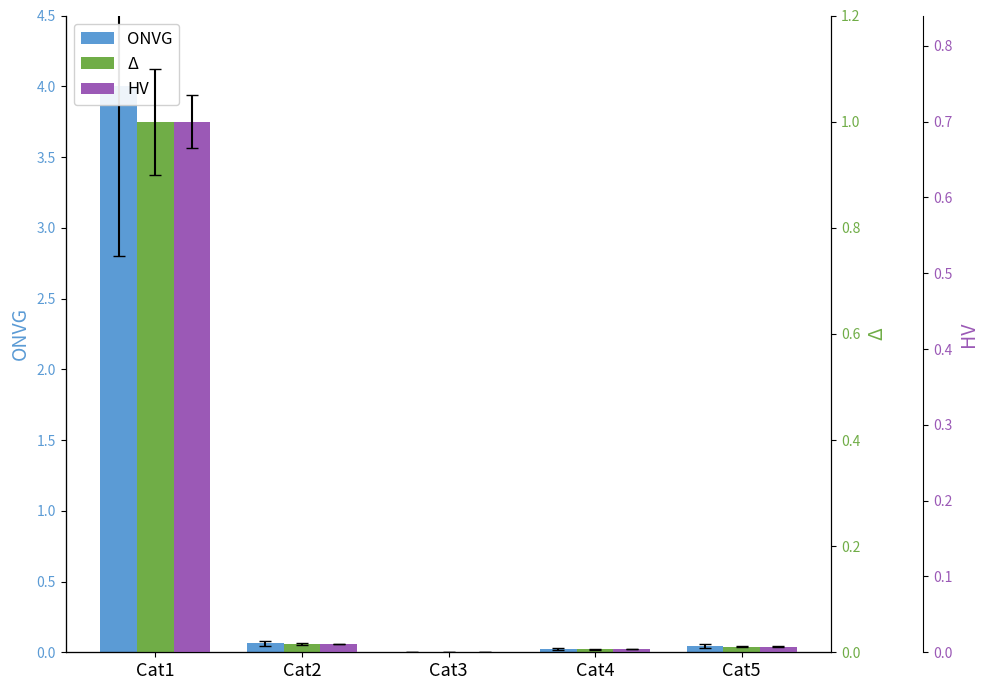

Is it true that Δ equals 0.4 at Cat1?

False